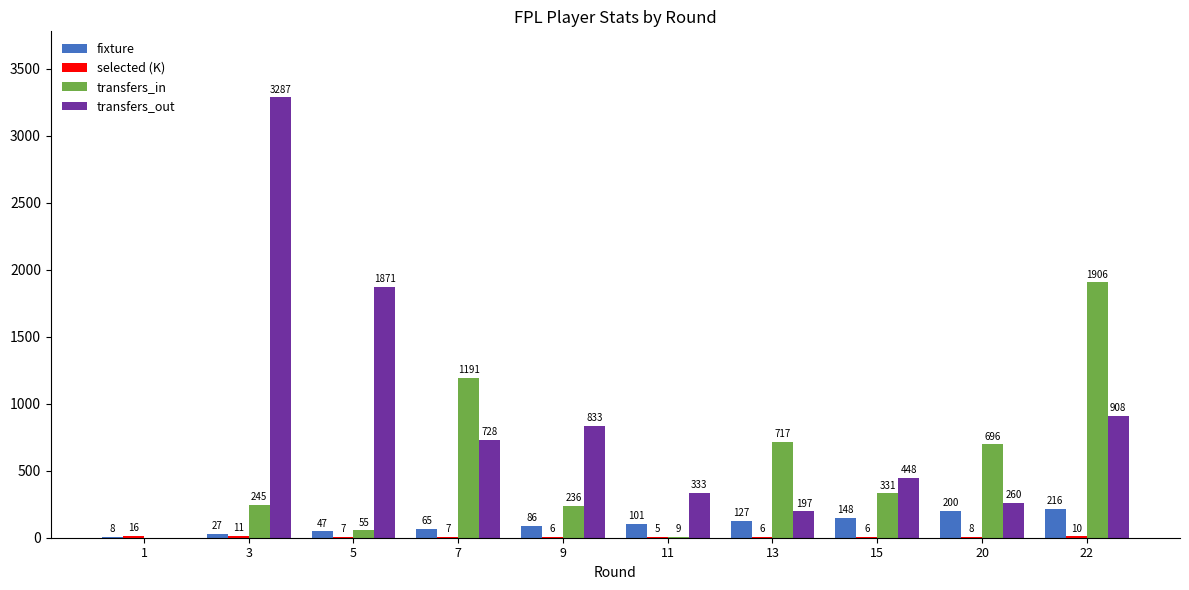

At which label is fixture closest to 112?

11